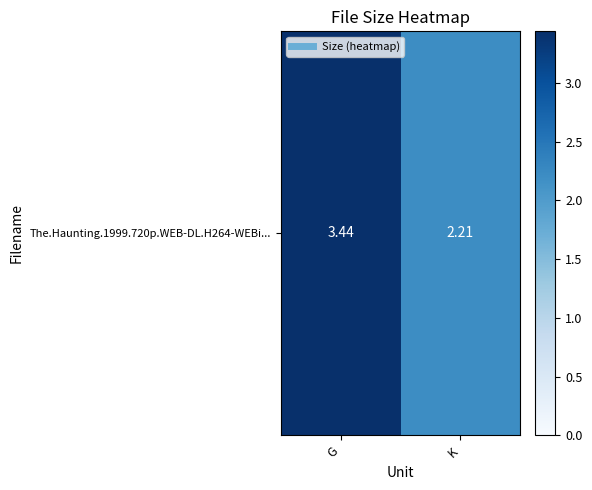

Reading left to right, transcribe all the data shown in this chart.

3.4	2.2